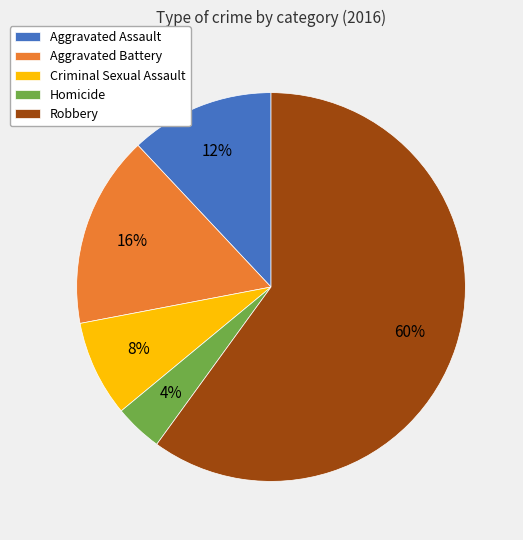

To the nearest percent, what is the difference between the Aggravated Assault and Homicide slice percentages?

8%